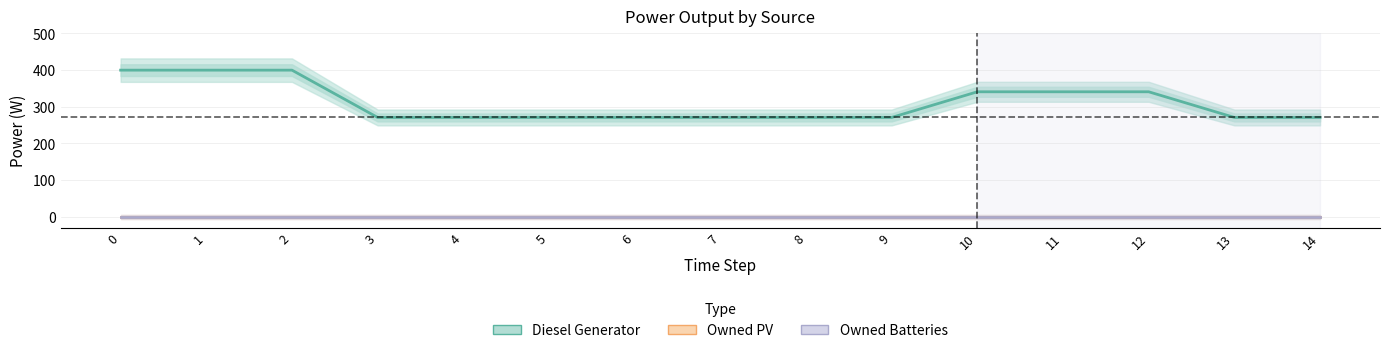

What is the total value across all series at 14?

271